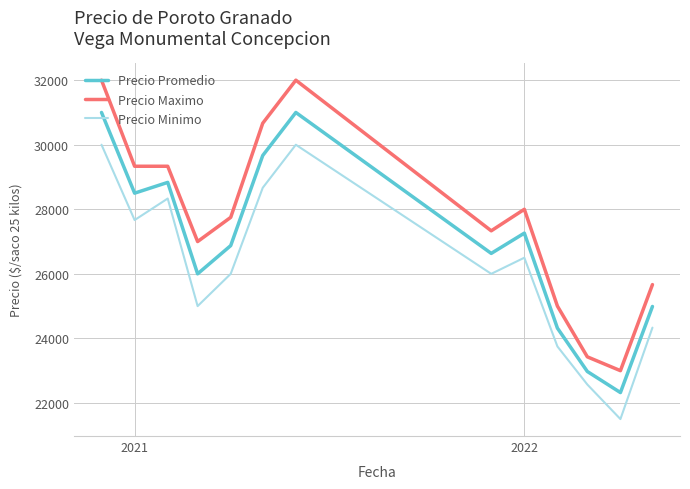

Rank the series by their average value, from highest to lowest.

Precio Maximo, Precio Promedio, Precio Minimo